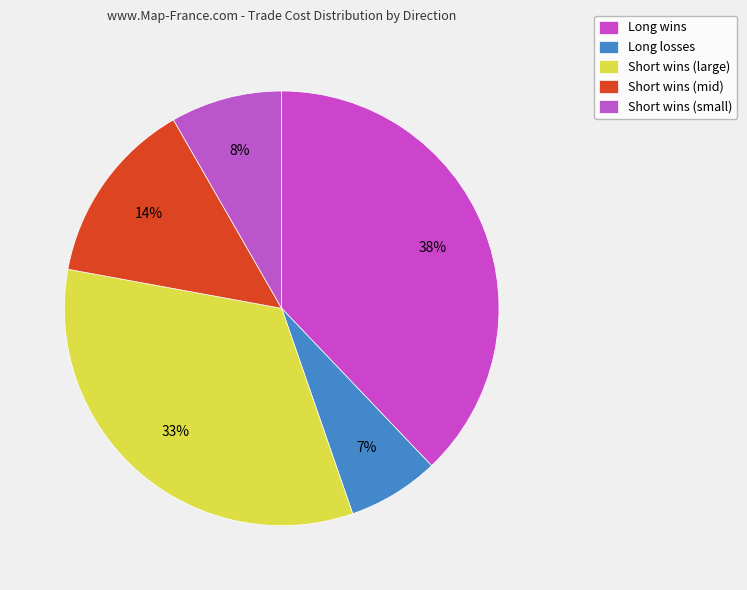

Count the number of slices in the pie.

5